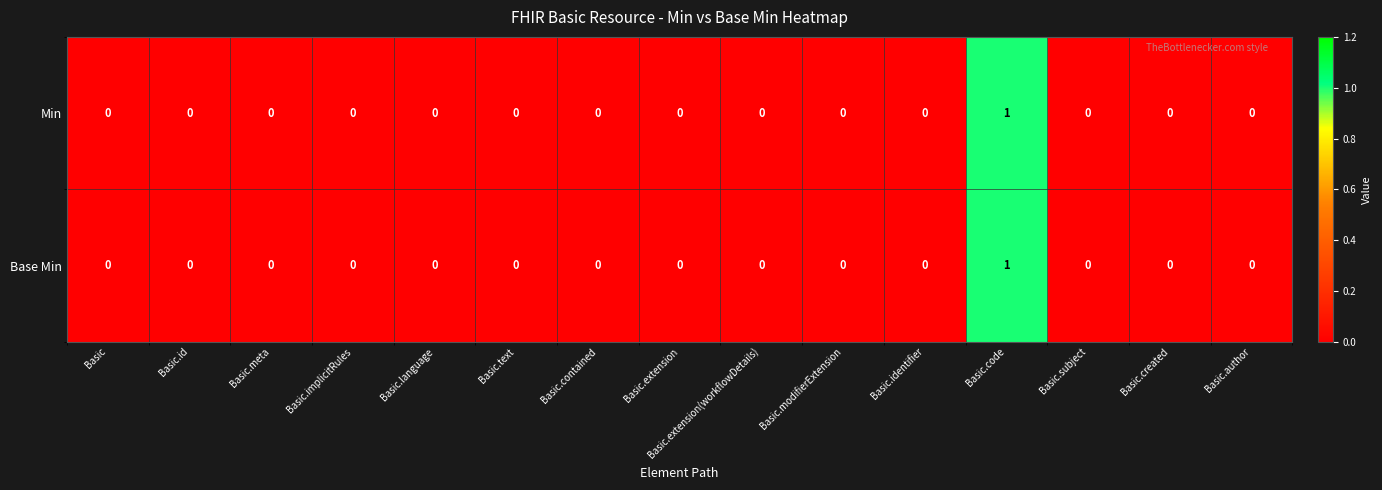

At which category is the sum across all series the highest?

Basic.code